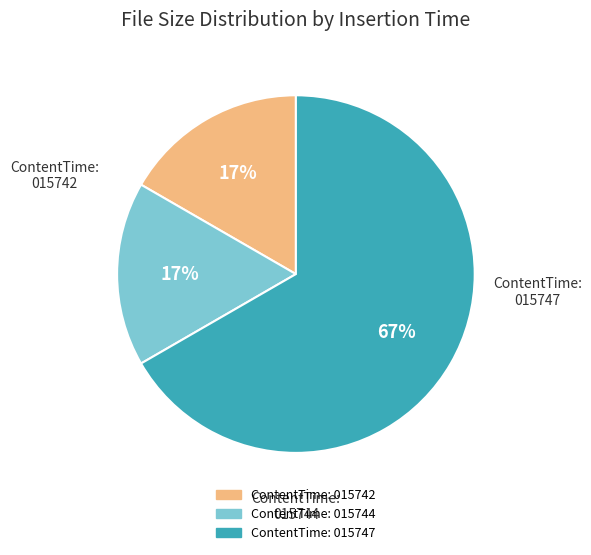

To the nearest percent, what is the average slice percentage?

33%